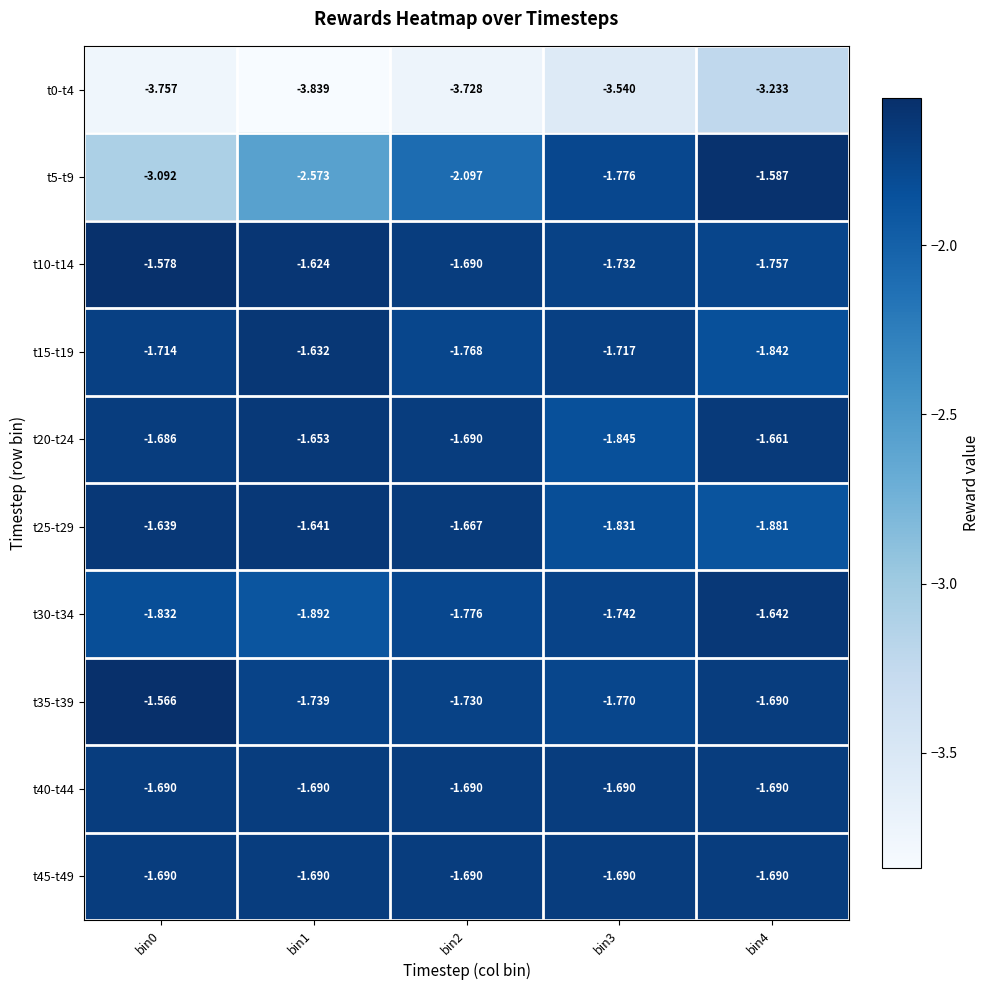

How many series are shown in this chart?

10